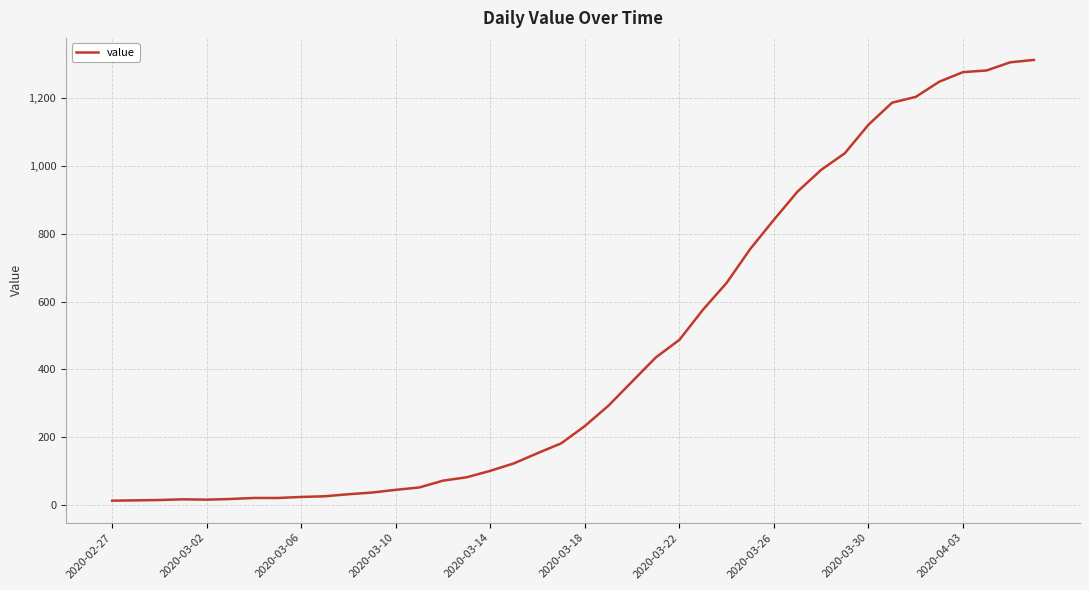

What is the maximum value shown in the chart?

1312